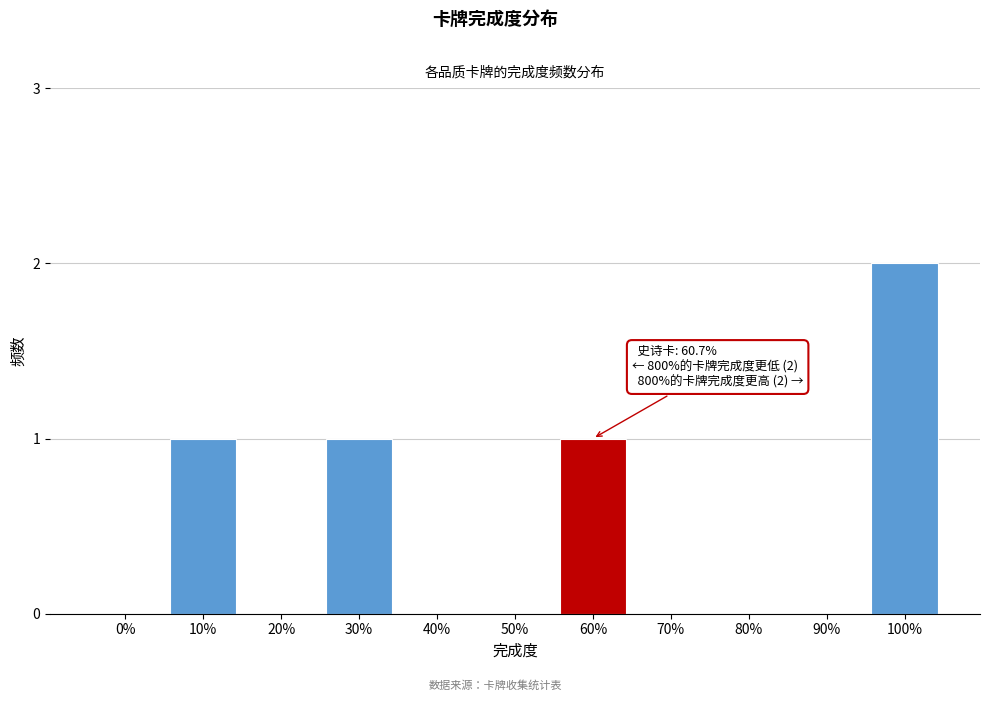

Reading left to right, what are all the values shown in this chart?

0%=0	10%=1	20%=0	30%=1	40%=0	50%=0	60%=1	70%=0	80%=0	90%=0	100%=2